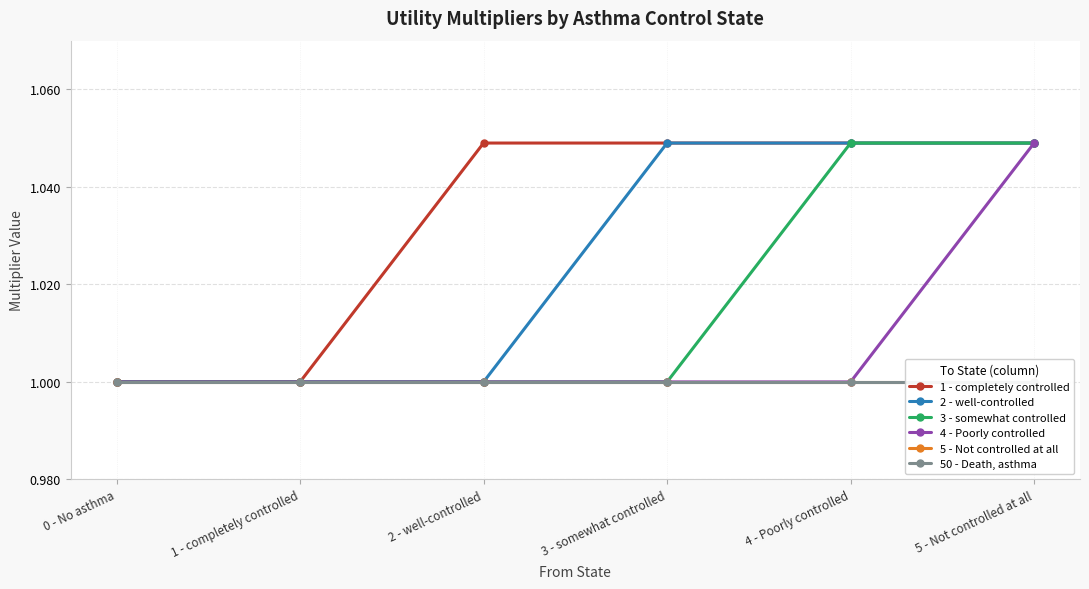

What value does the 1 - completely controlled series have at 5 - Not controlled at all?

1.0